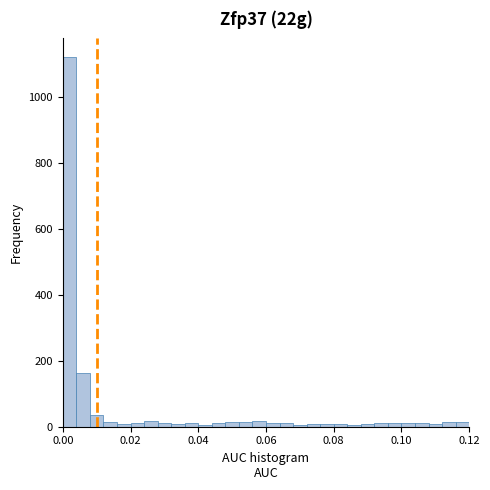

Around what value on the x-axis is the tallest bar? Give the approximate position of its centre, as read against the axis.

0.002